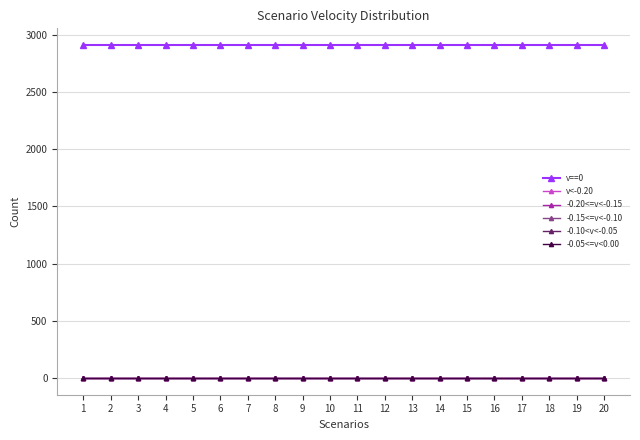

Which category has the lowest value in the -0.15<=v<-0.10 series?

1